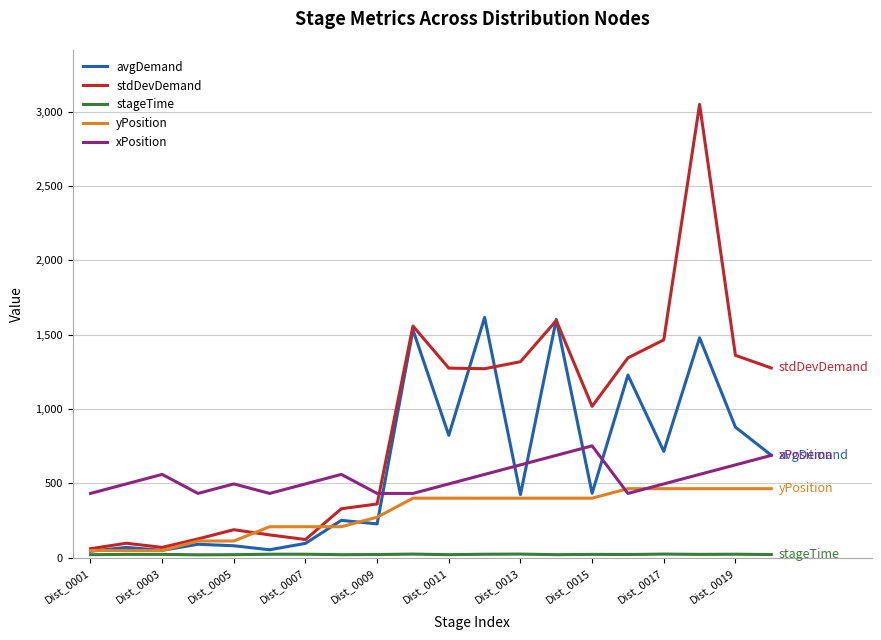

Which series has the largest total across all categories?

stdDevDemand